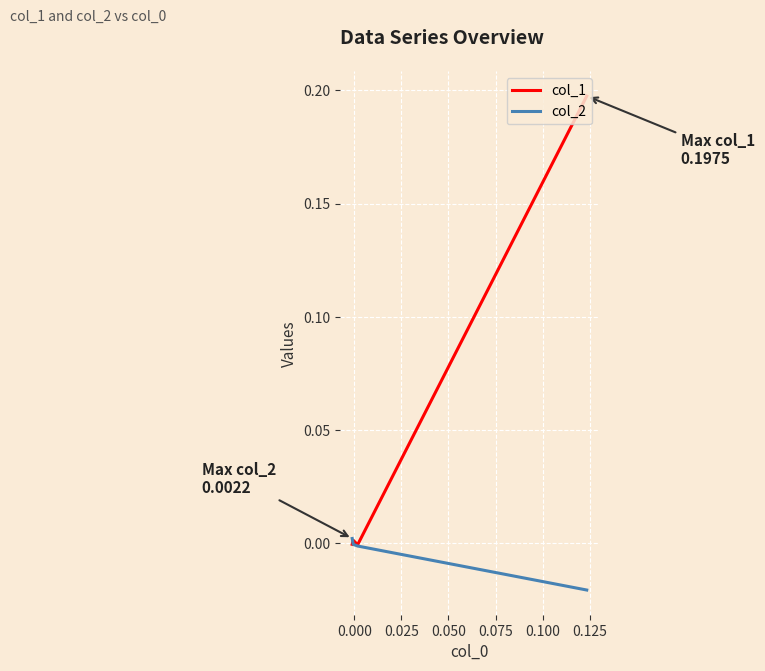

How many intersections are there between col_1 and col_2?

1